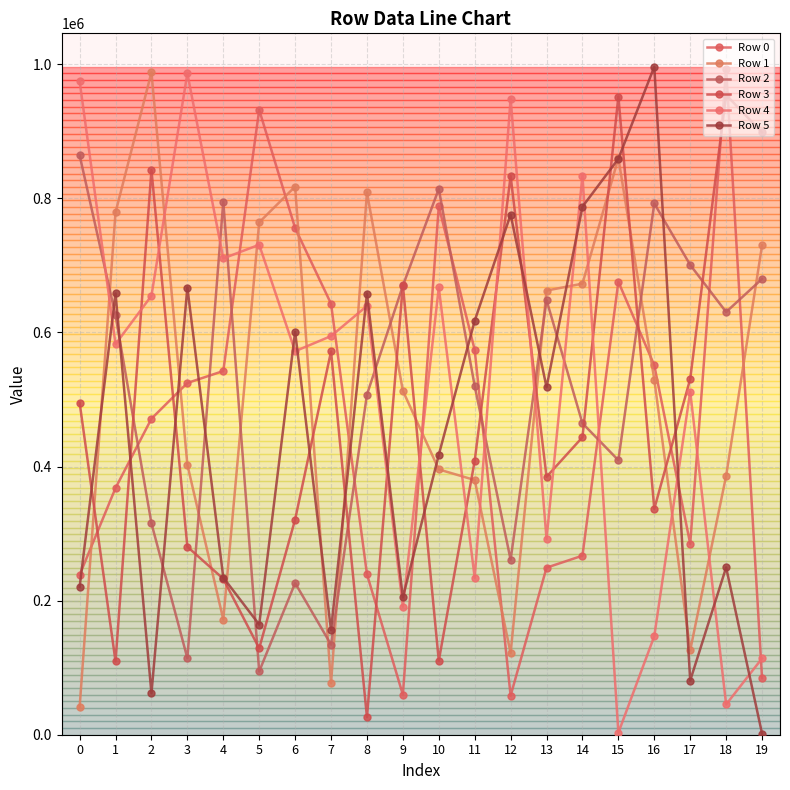

Which series has the widest spread of values?

Row 5